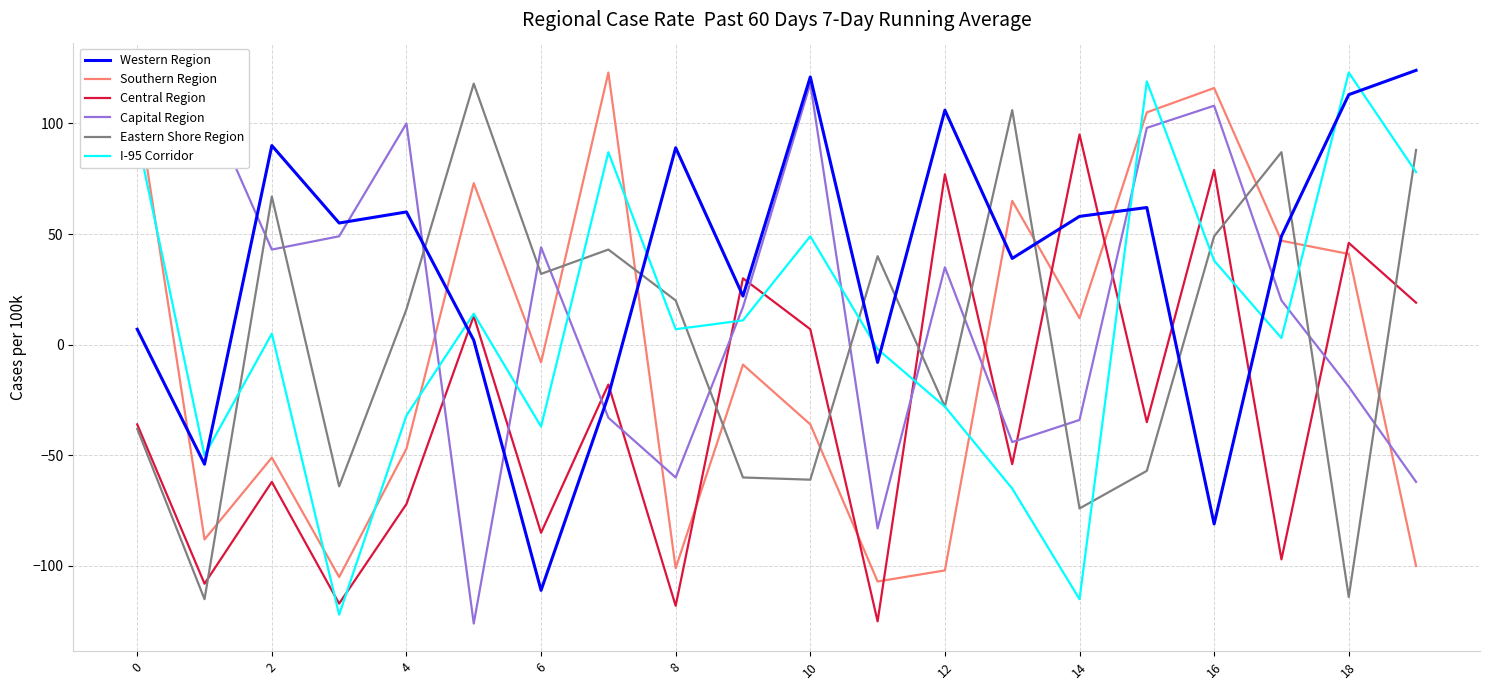

At which category is the sum across all series the highest?

16